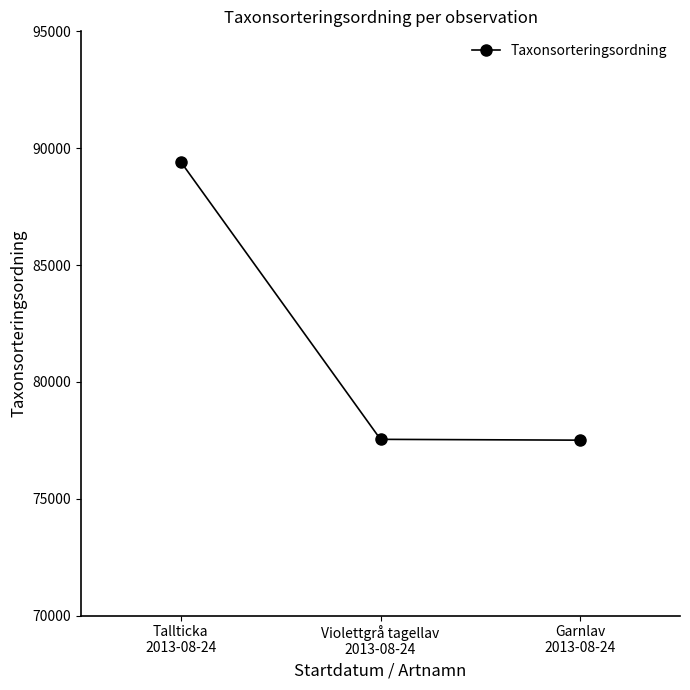

Count the number of categories in the chart.

3